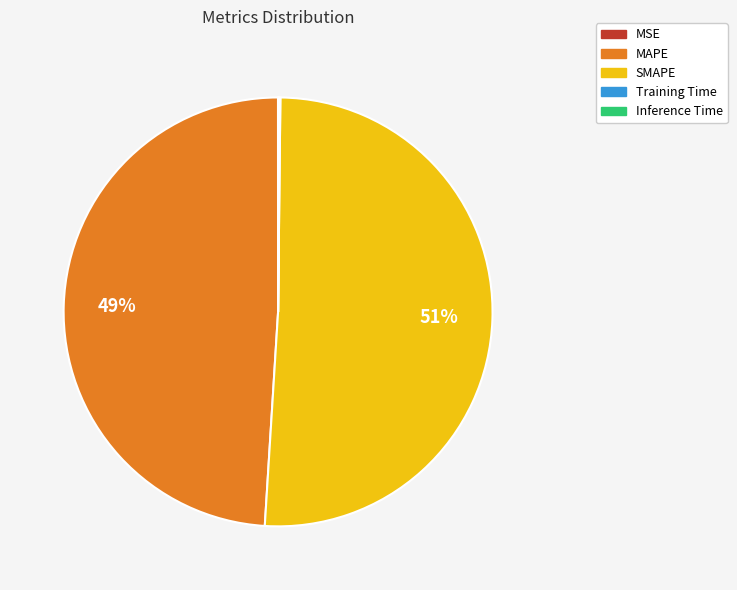

Which category has the biggest portion of the pie?

SMAPE